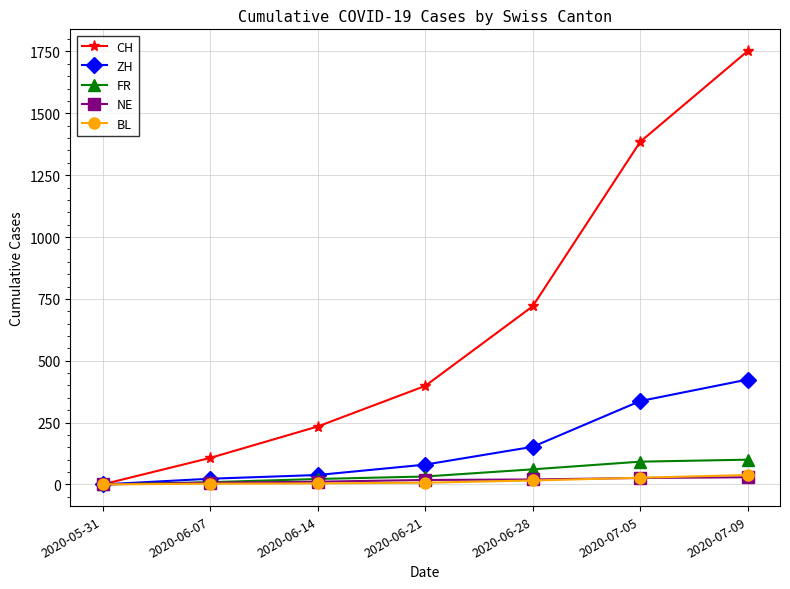

Which series changed the most between 2020-06-28 and 2020-07-05?

CH